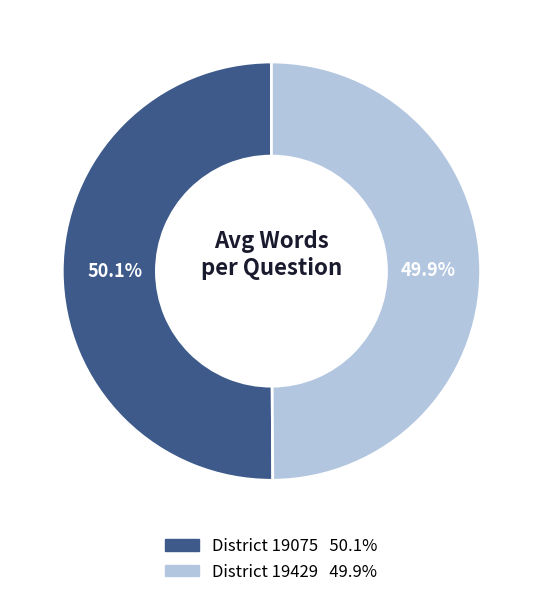

Is there a majority slice in this chart?

Yes